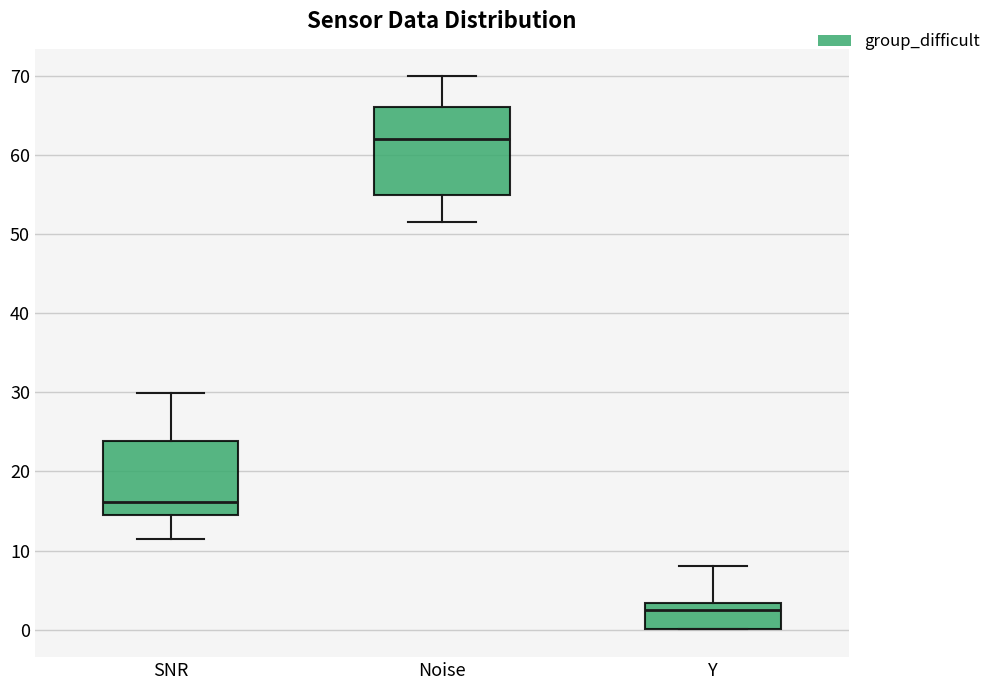

Which box's median line is the highest?

Noise